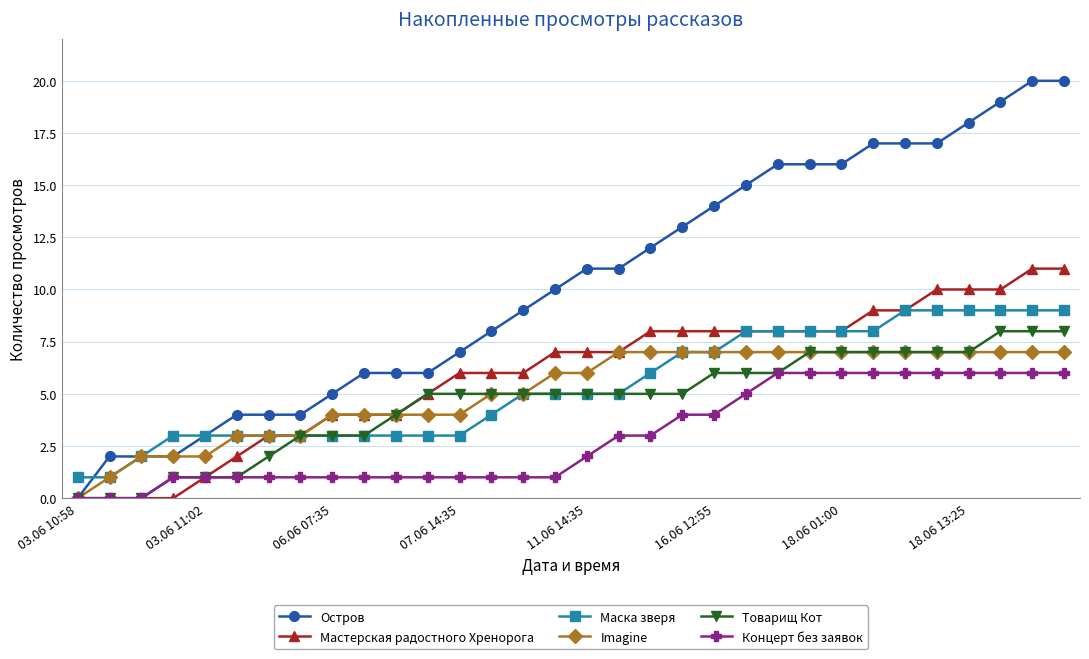

How many distinct data groups are displayed?

6